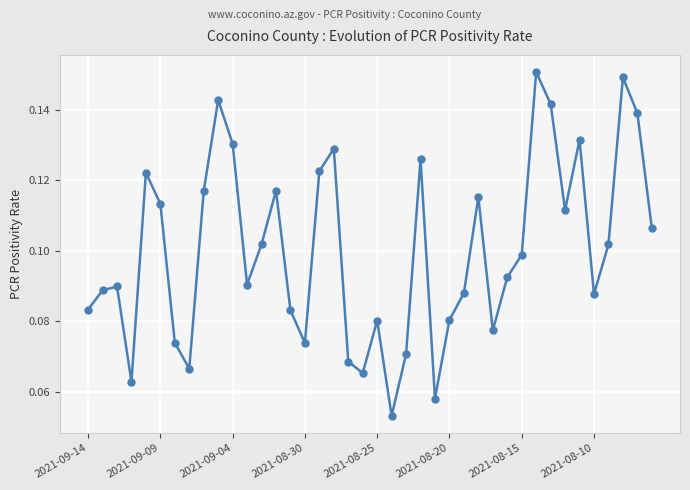

How many values are between 0 and 1?

40